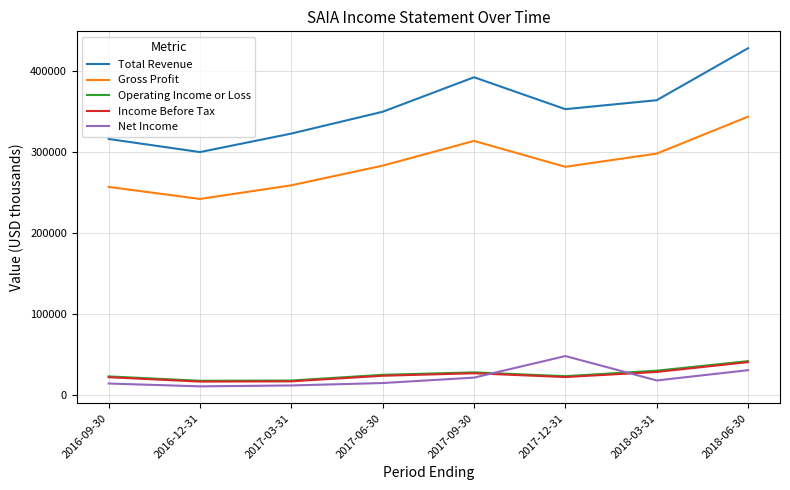

At which category is the sum across all series the highest?

2018-06-30